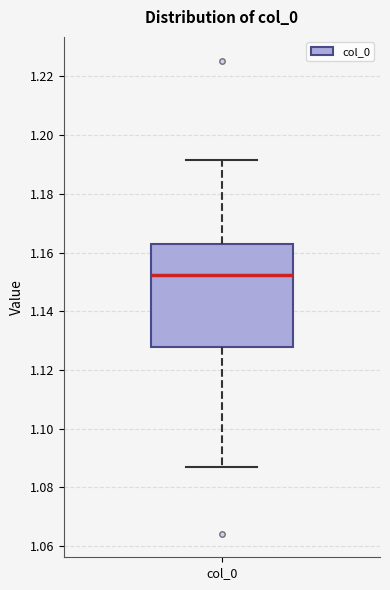

Read this box plot against the y-axis: the position of the median line, the range covered by the box, and the ends of both whiskers. The values are not printed on the chart, so give them approximately, as read against the axis.

median 1.152, box 1.128 to 1.162, whiskers 1.086 to 1.192